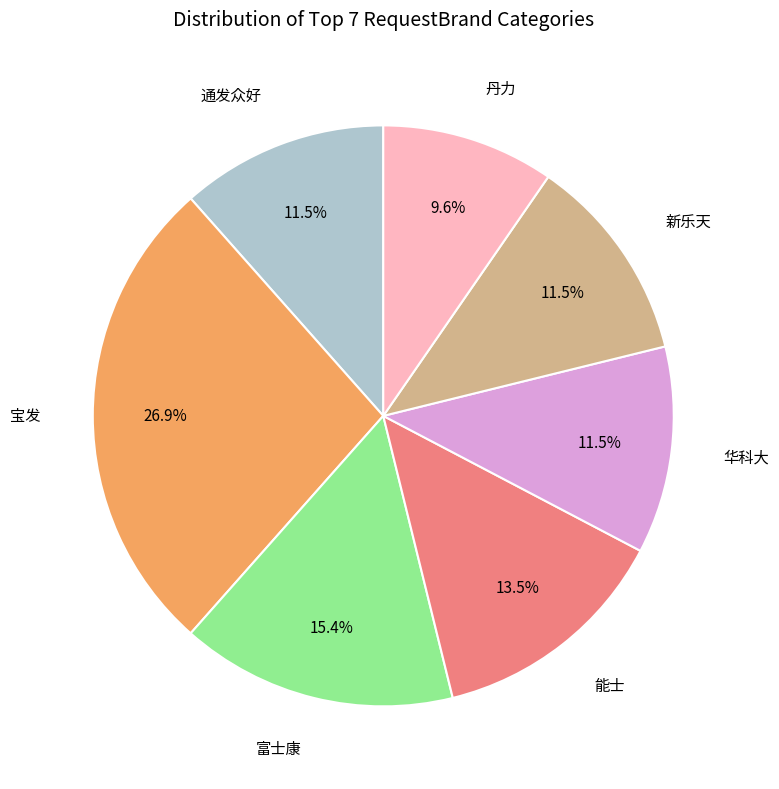

Is there any slice that represents more than half of the pie?

No